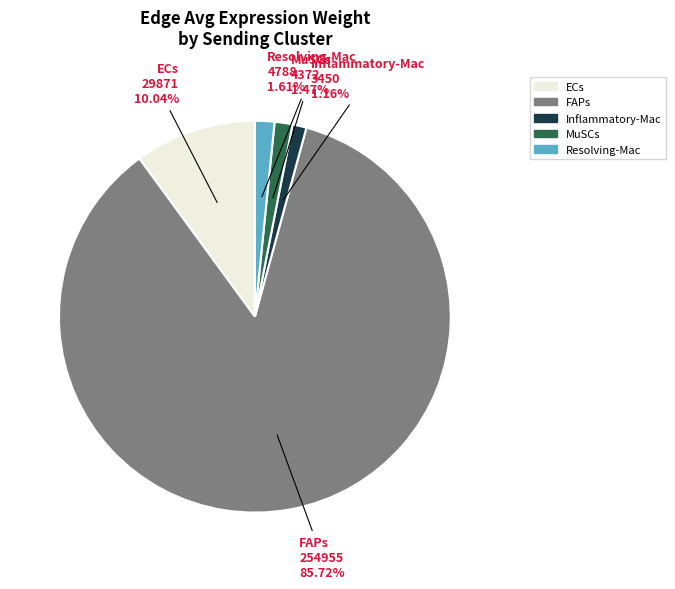

What percentage is the ECs slice, to the nearest percent?

10%